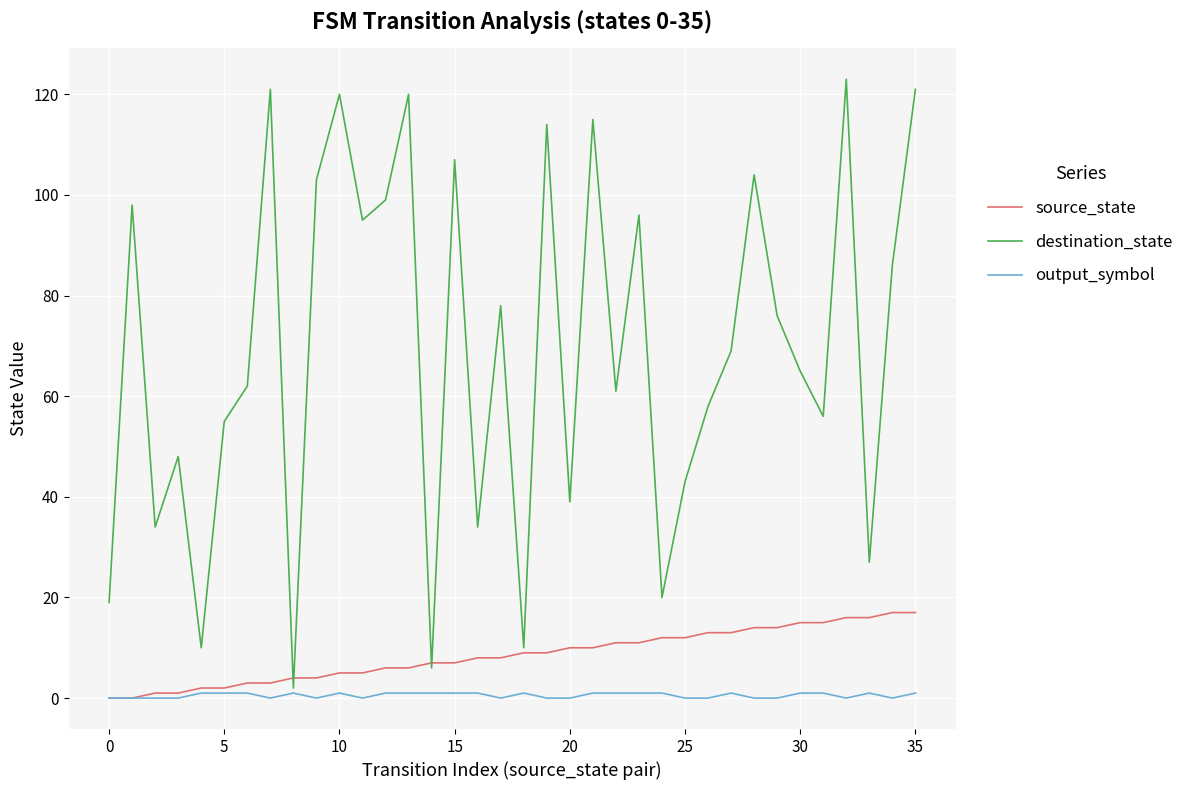

How many interior local valleys does the destination_state series have?

12